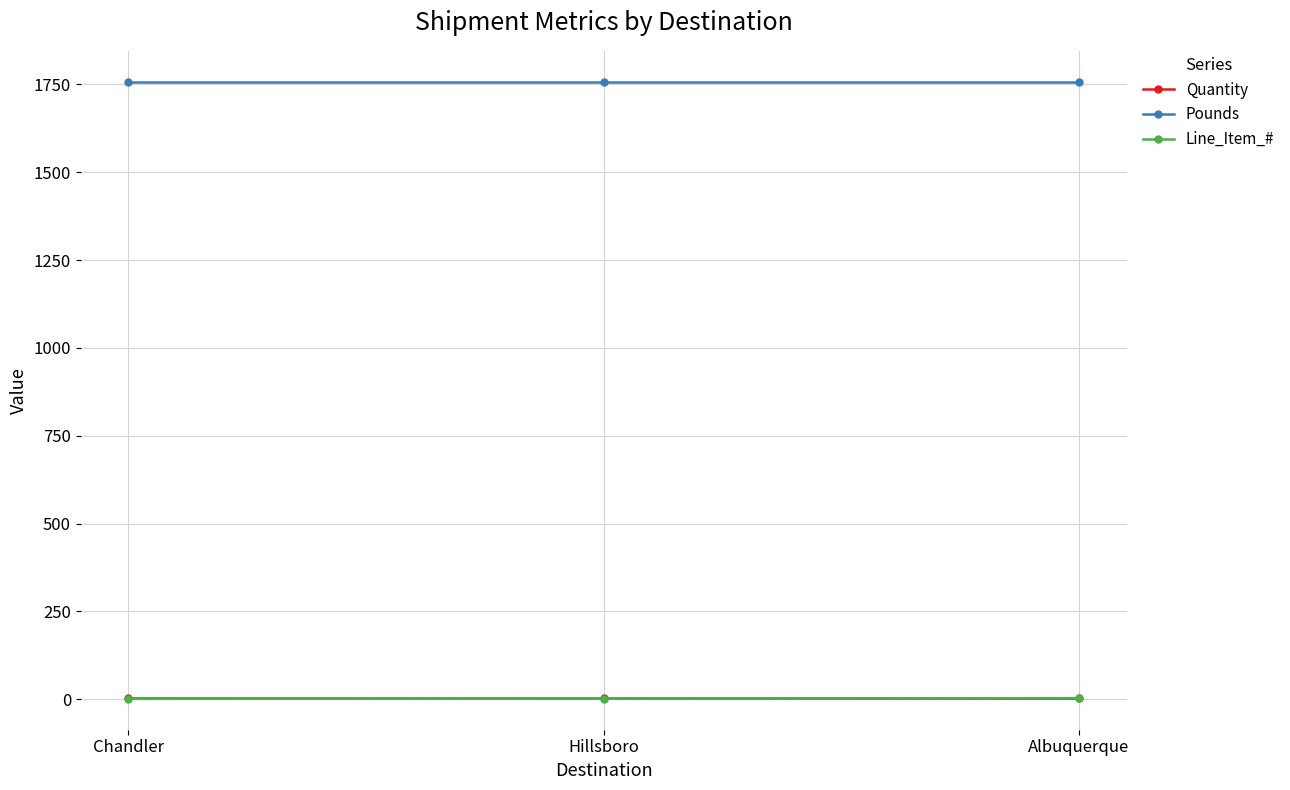

What position from the left is Chandler?

1